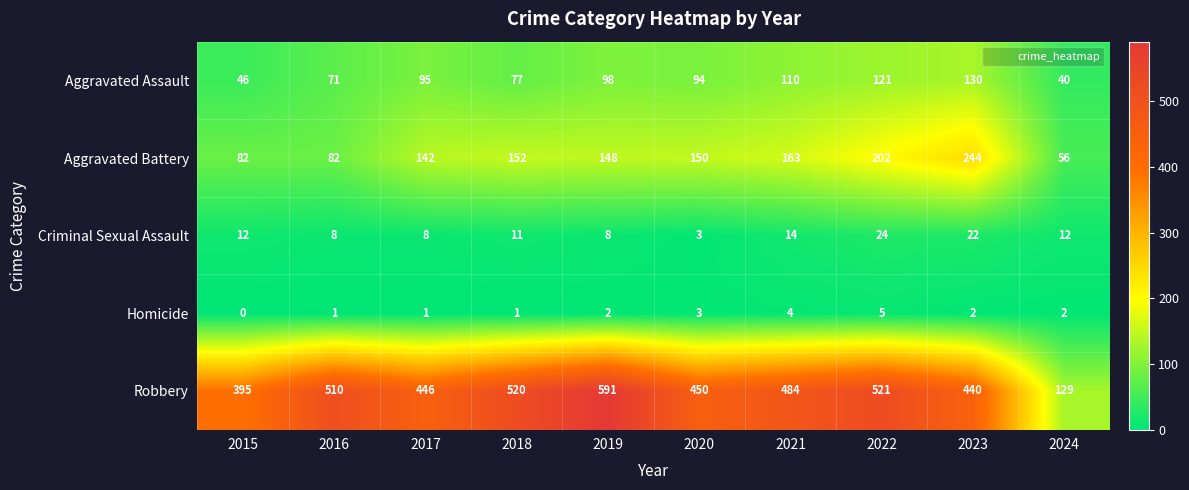

At which category does the chart reach its peak across all series?

2019